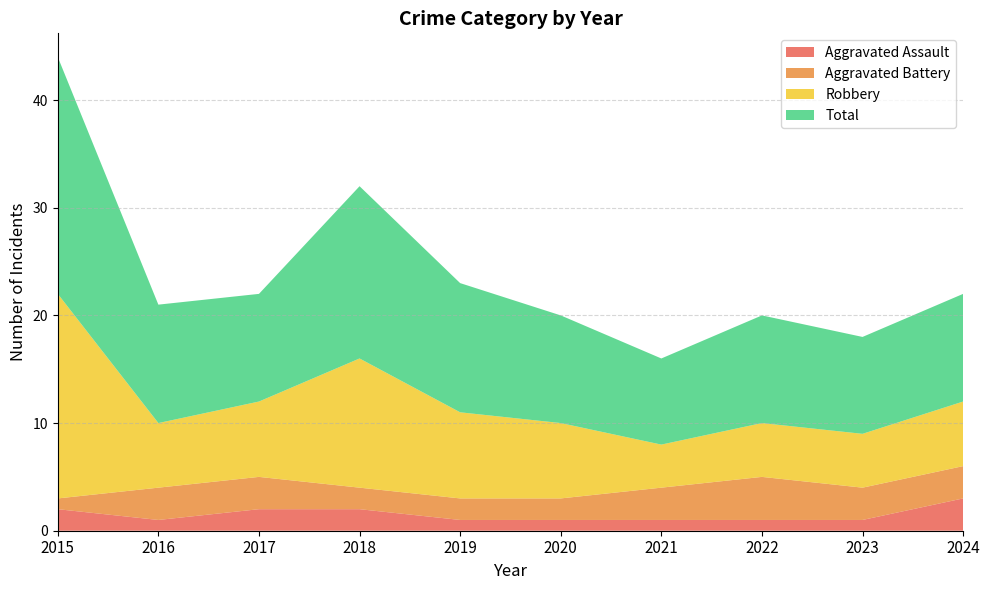

Reading left to right, transcribe all the data shown in this chart.

Aggravated Assault: 2	1	2	2	1	1	1	1	1	3
Aggravated Battery: 1	3	3	2	2	2	3	4	3	3
Robbery: 19	6	7	12	8	7	4	5	5	6
Total: 22	11	10	16	12	10	8	10	9	10